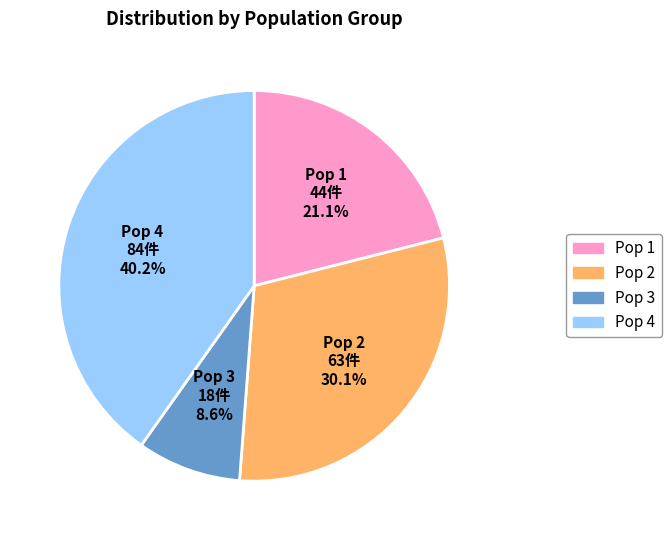

What percentage is the Pop 3 slice, to the nearest percent?

9%